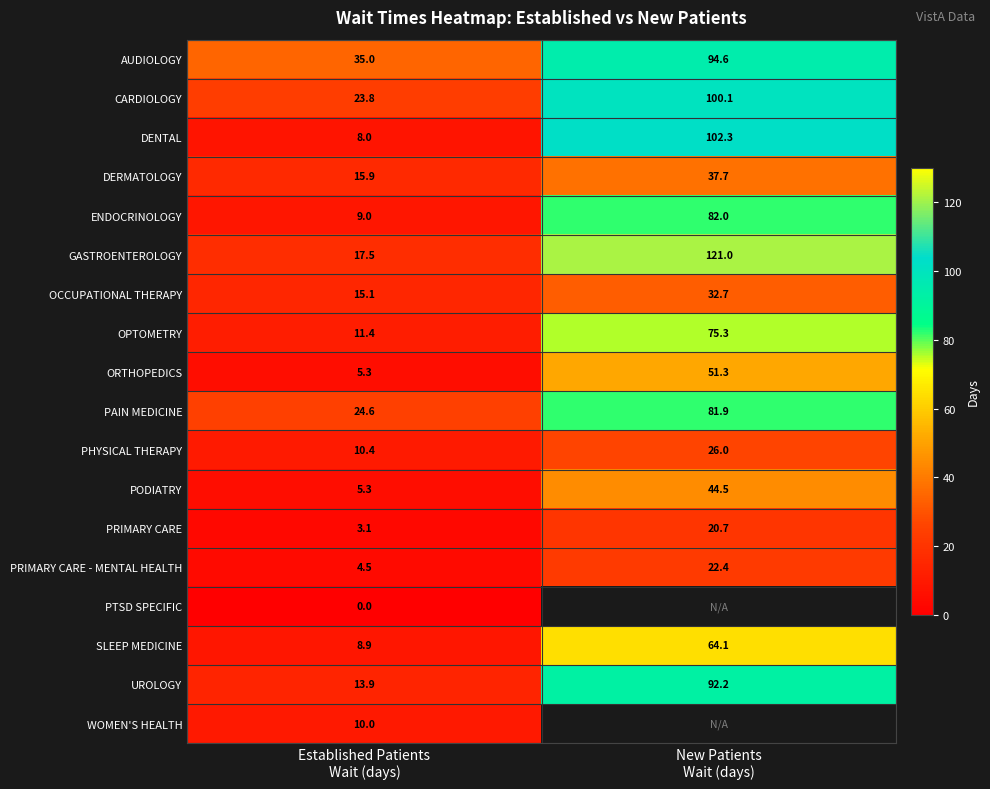

What is the minimum value for UROLOGY?

13.9